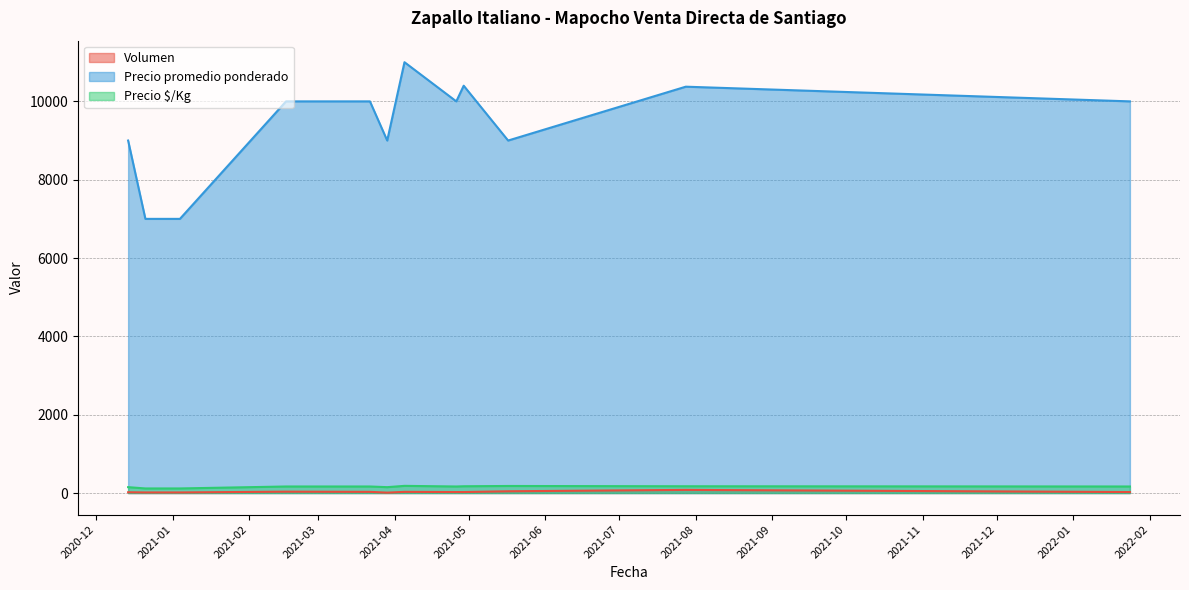

At which label is Precio promedio ponderado closest to 9000?

2020-12-14